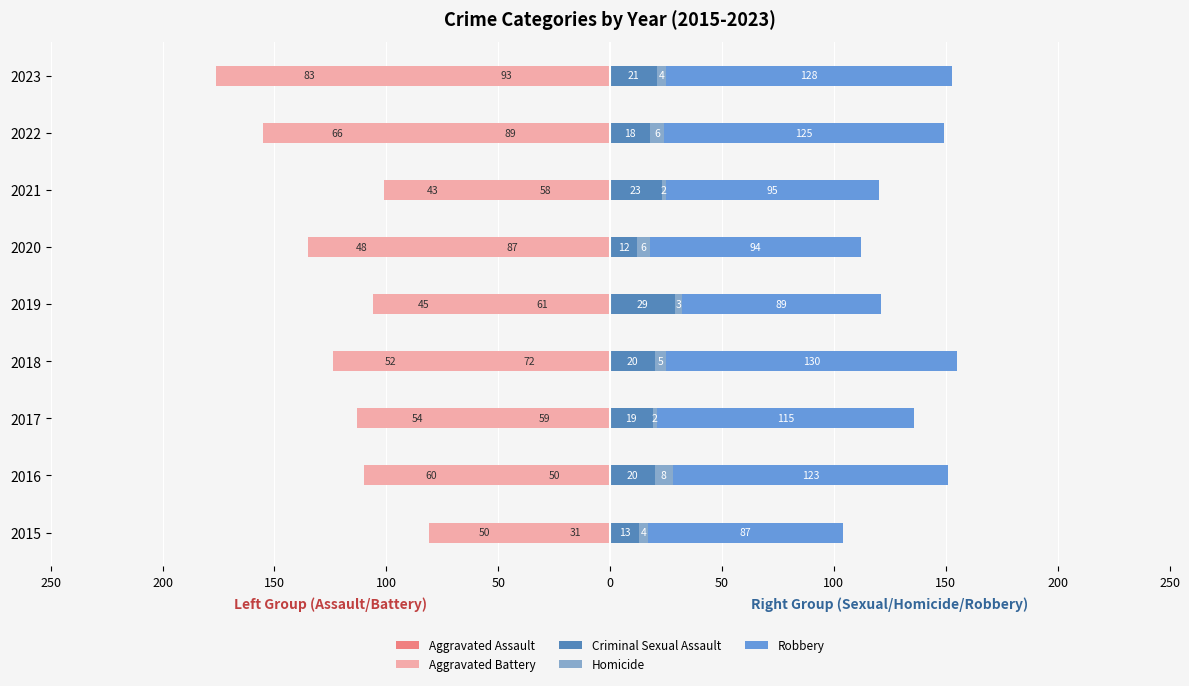

What are all the series names shown in the legend?

Aggravated Assault, Aggravated Battery, Criminal Sexual Assault, Homicide, Robbery